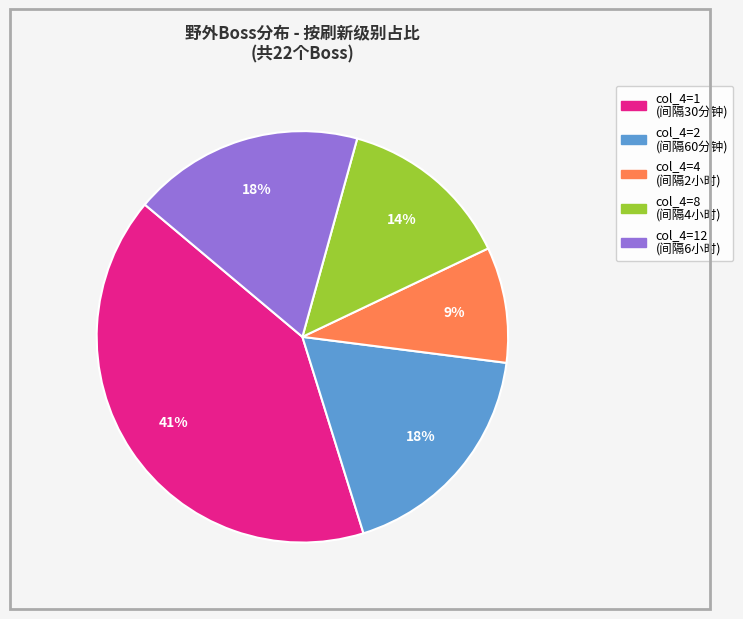

To the nearest percent, what is the average slice percentage?

20%